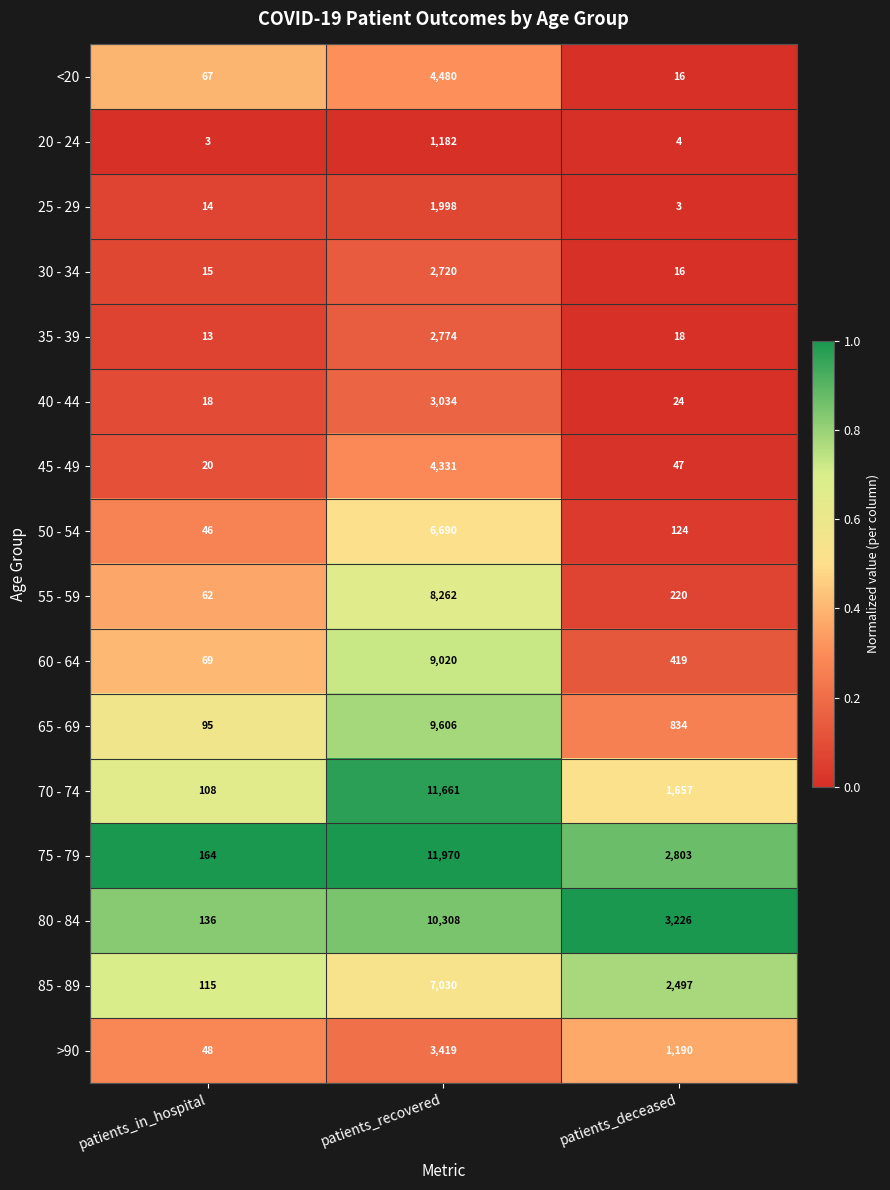

What is the difference between the maximum and minimum values in the 25 - 29 series?

1995